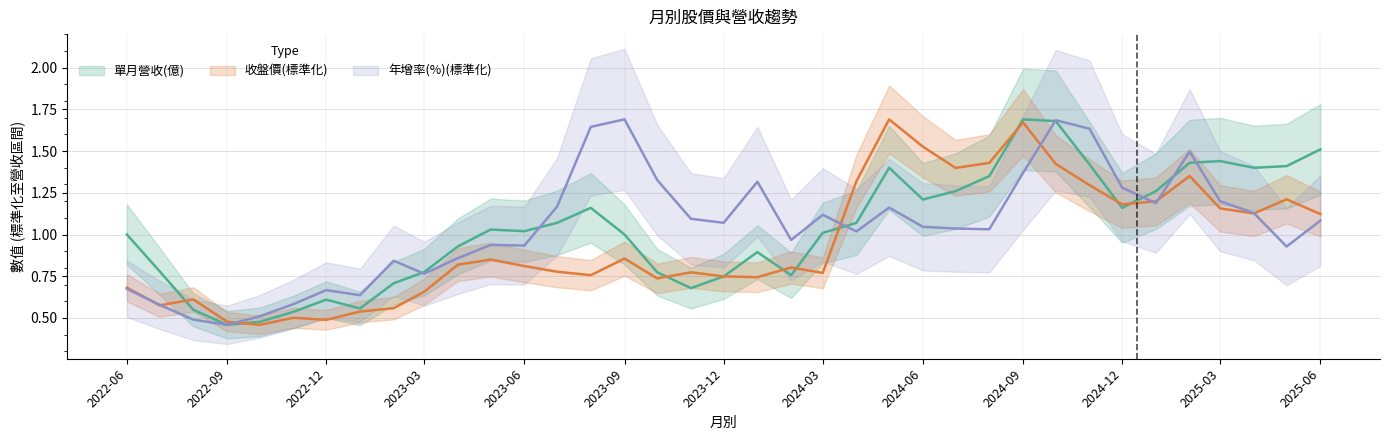

At how many categories does at least one series exceed 0?

37